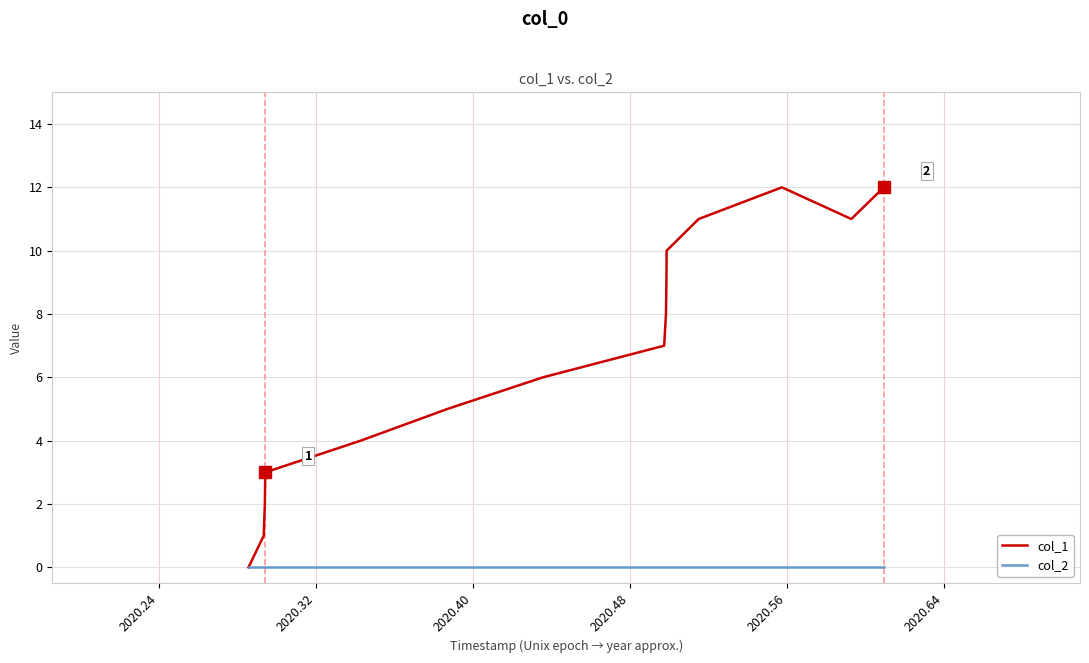

List the series in order of their peak value, highest first.

col_1, col_2